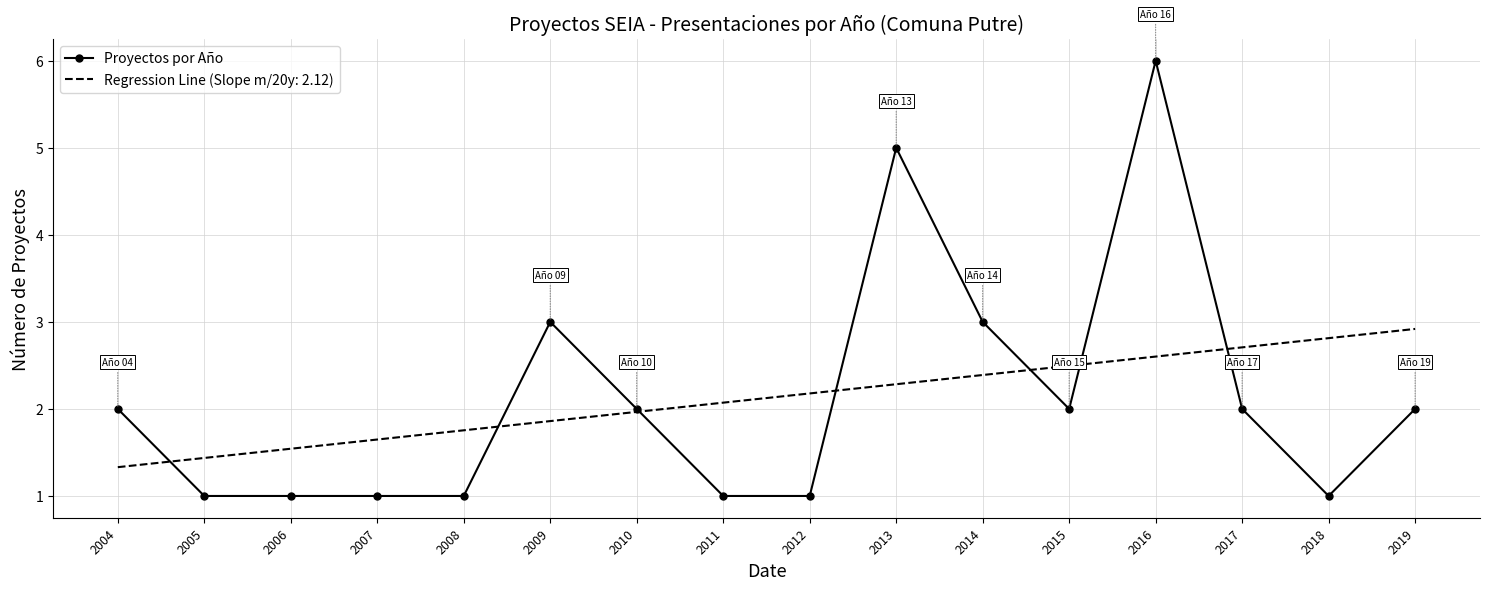

What is the lowest value of the Regression Line (Slope m/20y: 2.12) series?

1.3